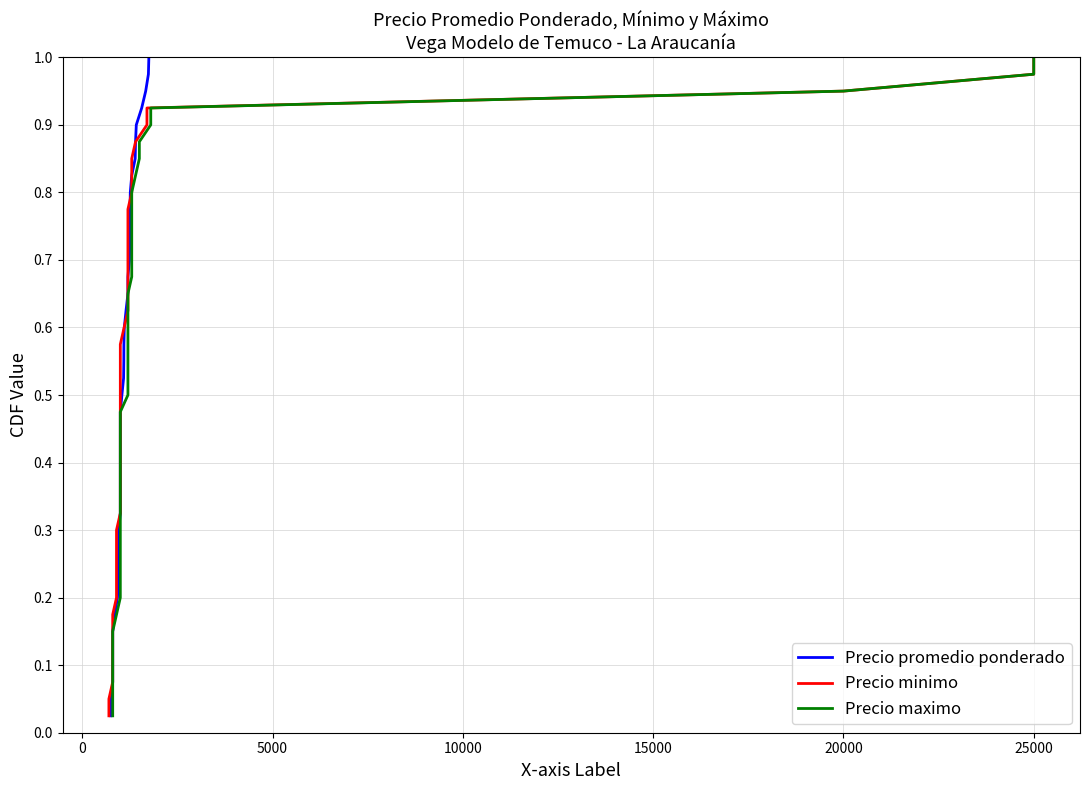

What is the difference between the maximum and second lowest values in the Precio promedio ponderado series?

0.9